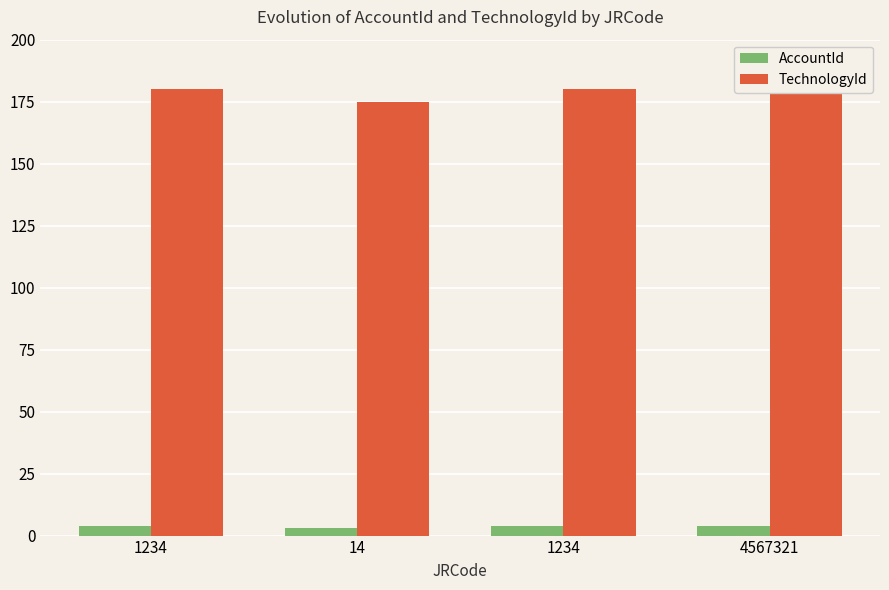

At which category is the sum across all series the highest?

1234